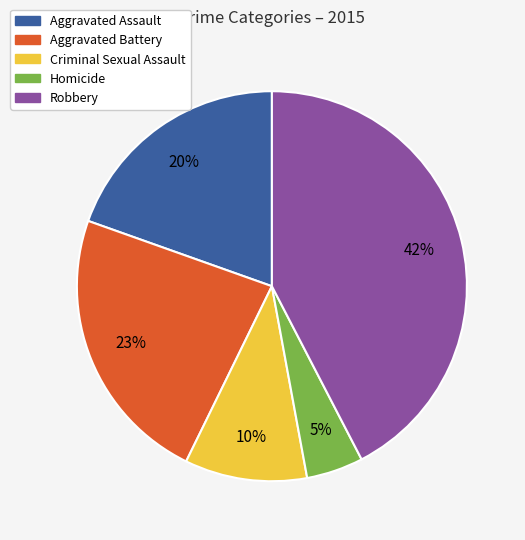

Rank the categories by value from lowest to highest.

Homicide, Criminal Sexual Assault, Aggravated Assault, Aggravated Battery, Robbery